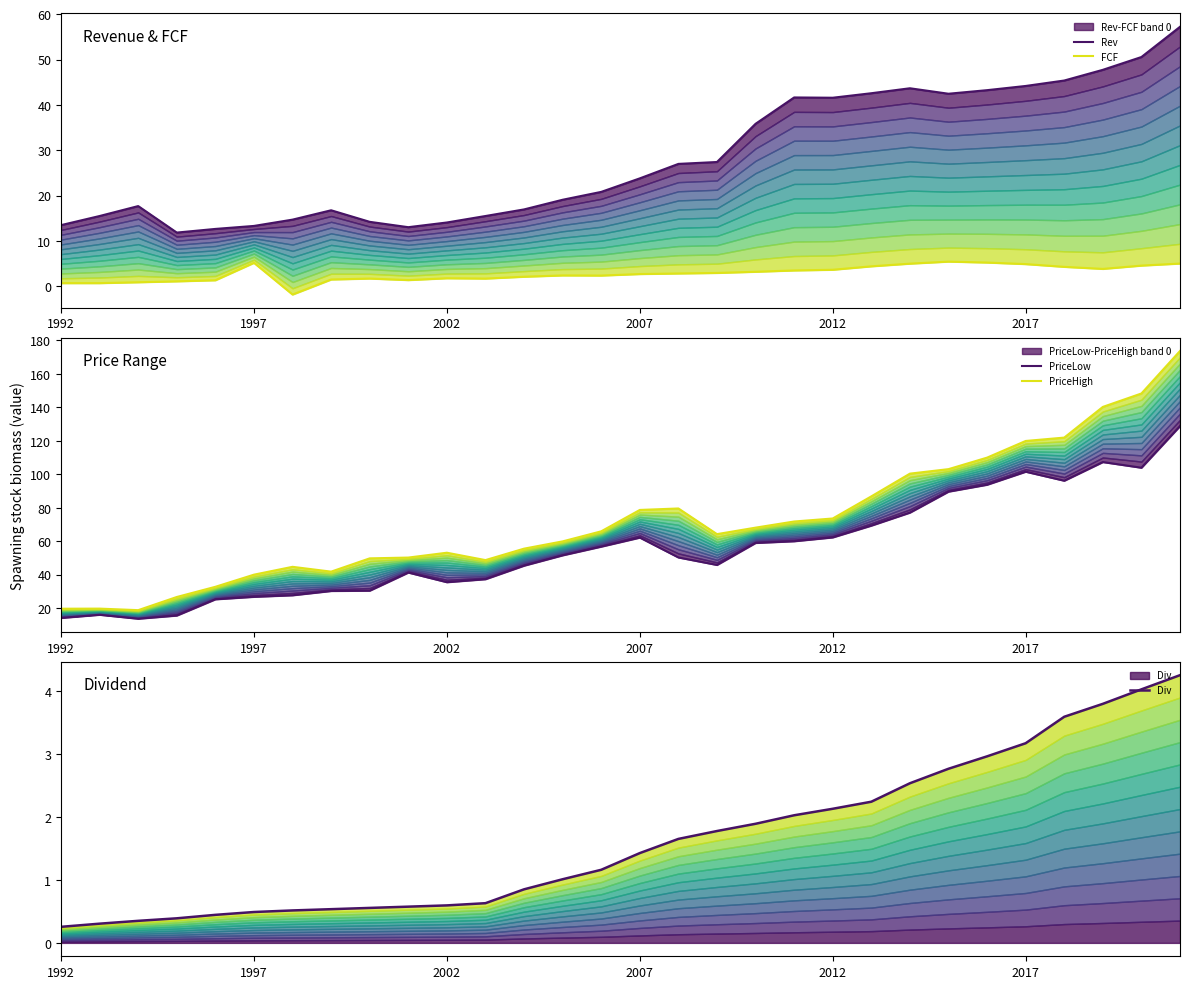

What is the maximum value shown in the chart?

173.7